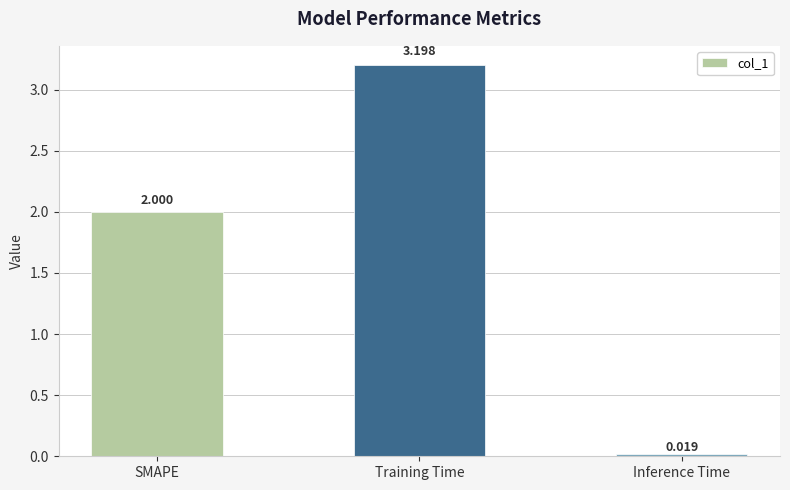

At which category does the chart reach its peak across all series?

Training Time